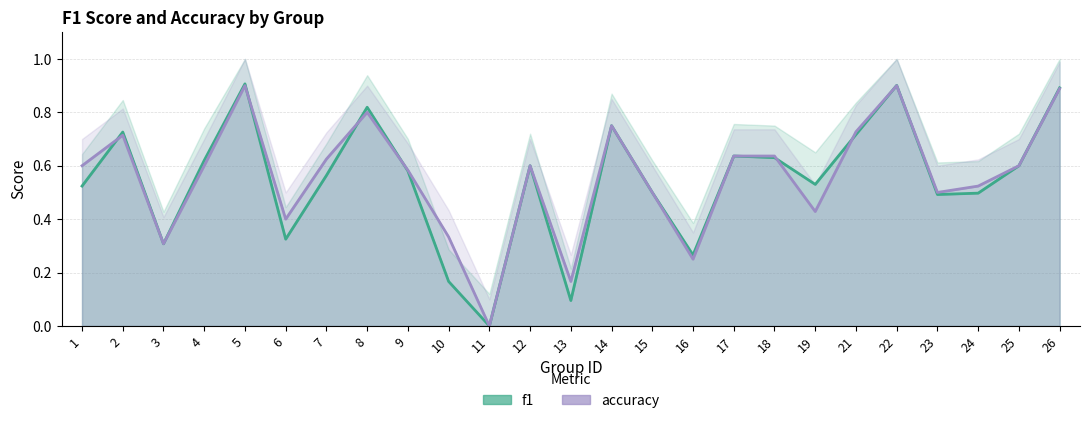

How many values in the f1 series exceed 0?

24